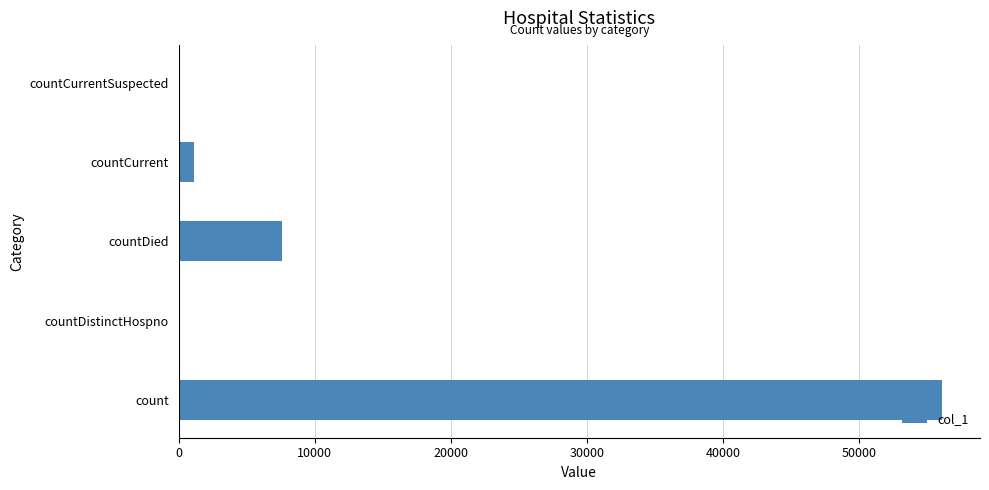

The value at countCurrentSuspected is -31489. True or false?

False